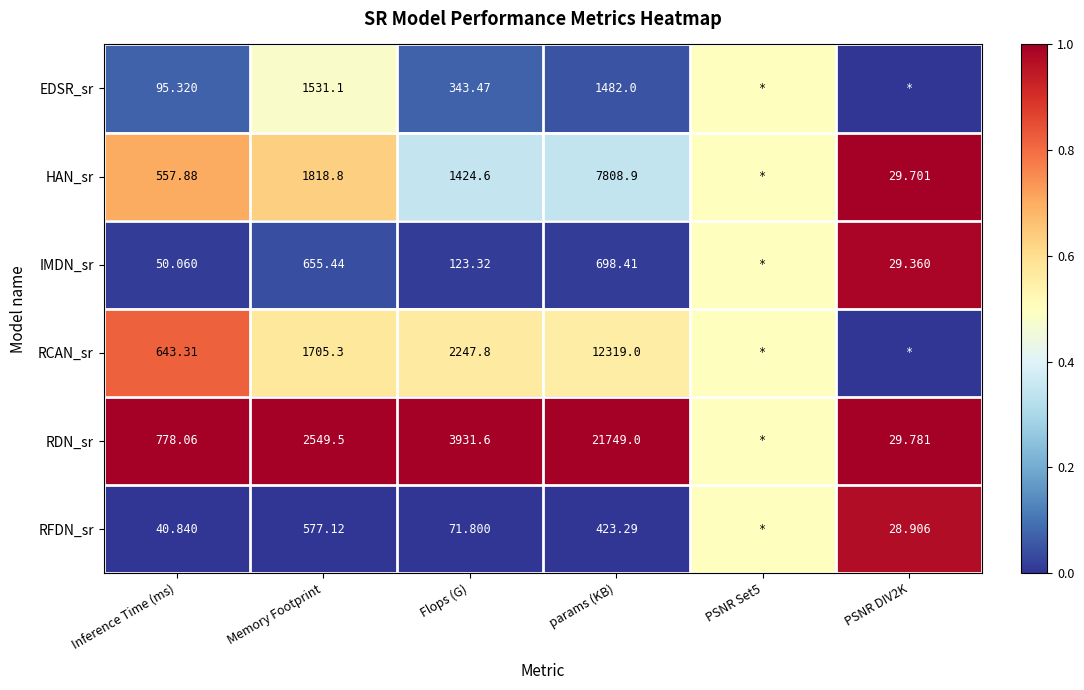

Which series changed the most between Inference Time (ms) and Flops (G)?

RDN_sr